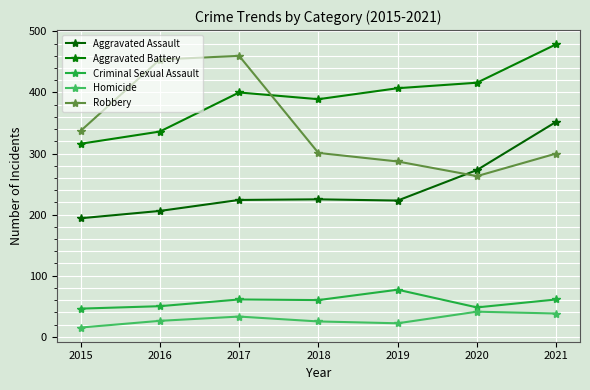

At which category is the sum across all series the highest?

2021